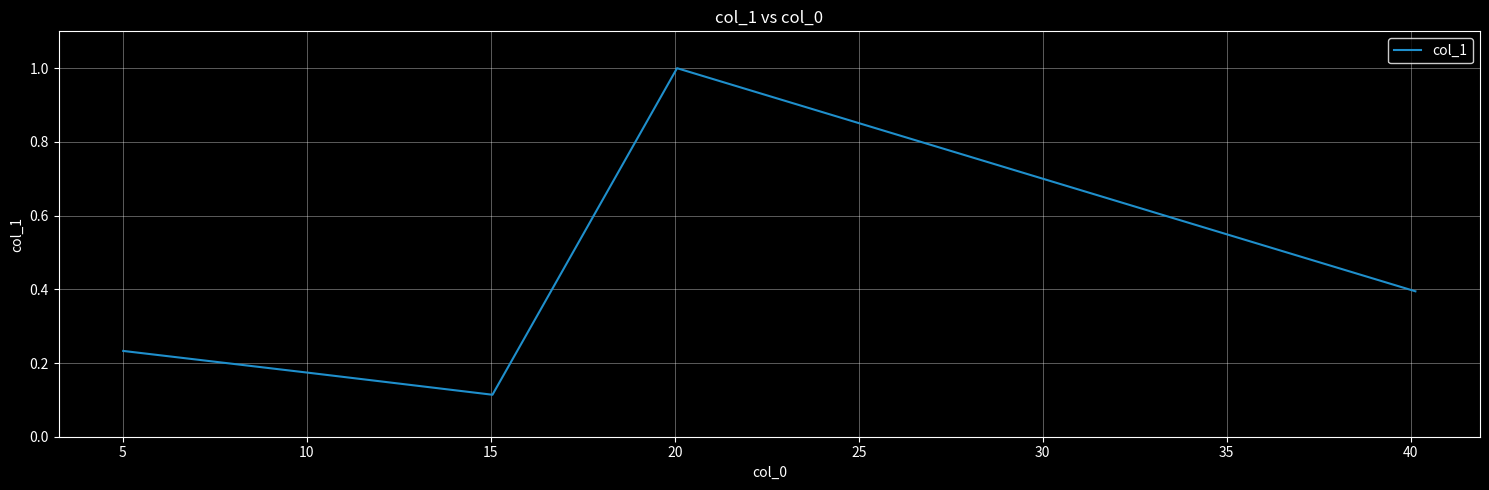

What is the difference between the maximum and minimum values?

0.9